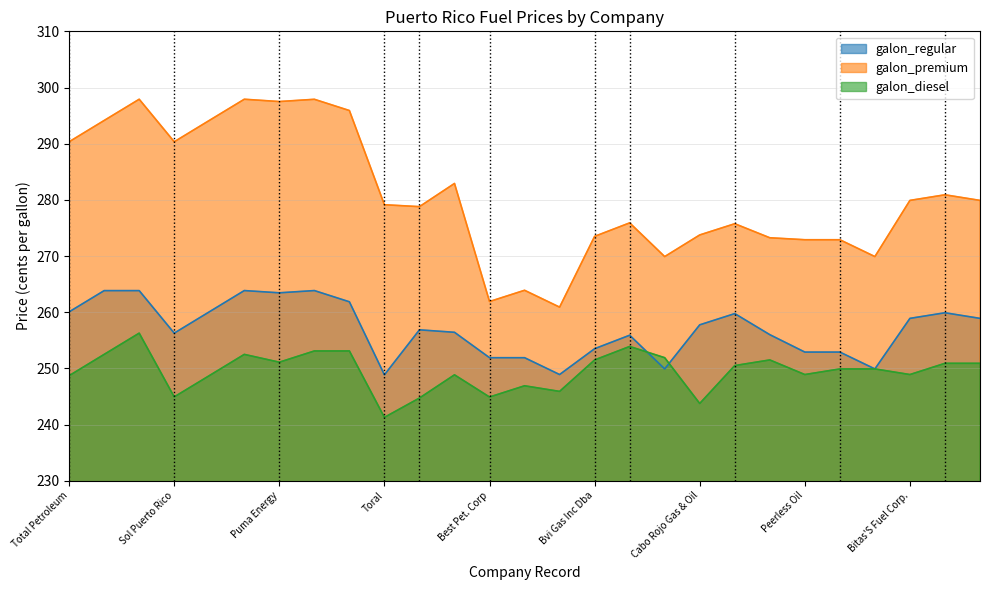

Where is the first local minimum for galon_diesel?

Sol Puerto Rico